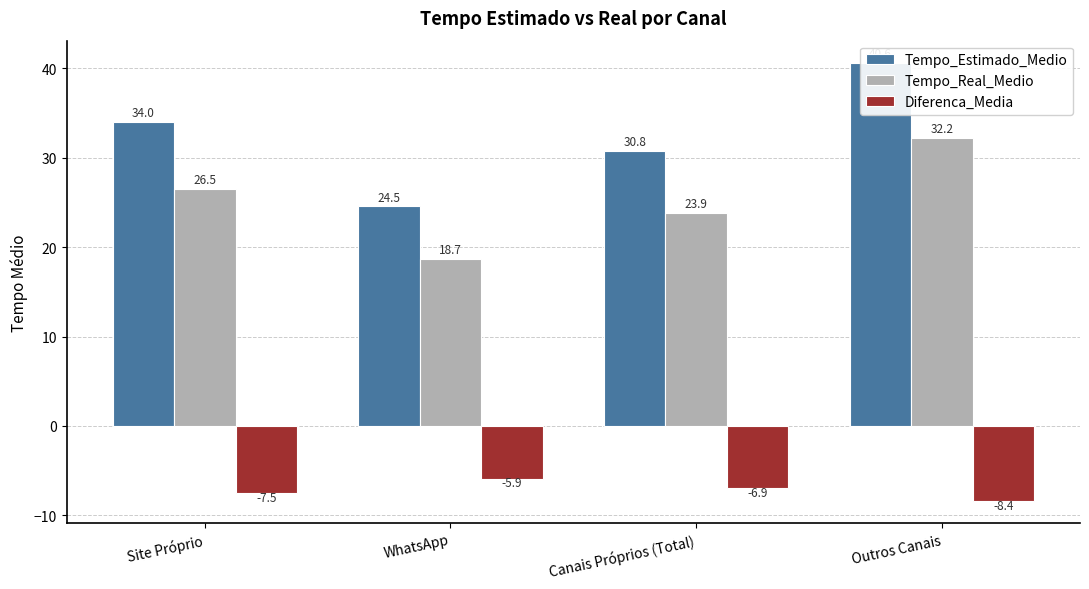

Reading left to right, what are all the values shown in this chart?

Tempo_Estimado_Medio: 34.0	24.5	30.8	40.6
Tempo_Real_Medio: 26.5	18.7	23.9	32.2
Diferenca_Media: -7.5	-5.9	-6.9	-8.4